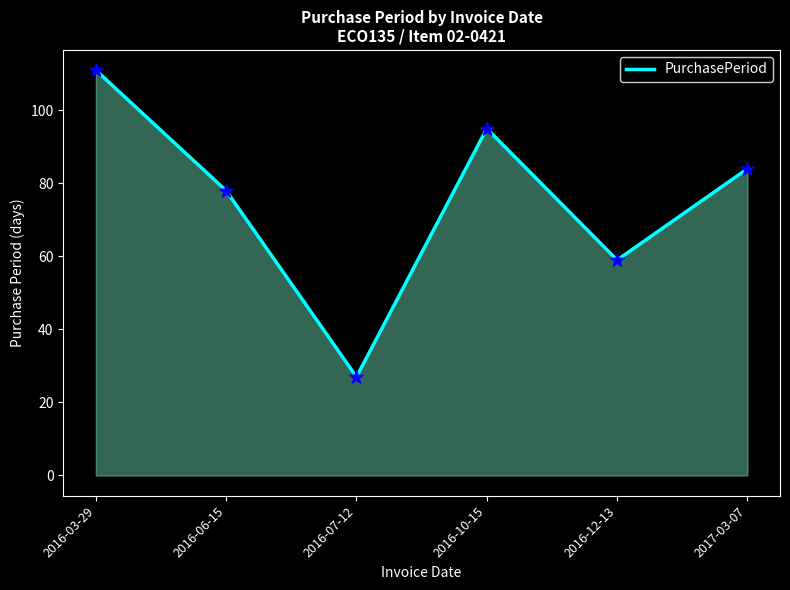

What is the ratio of the value at 2016-03-29 to the value at 2016-06-15?

1.4